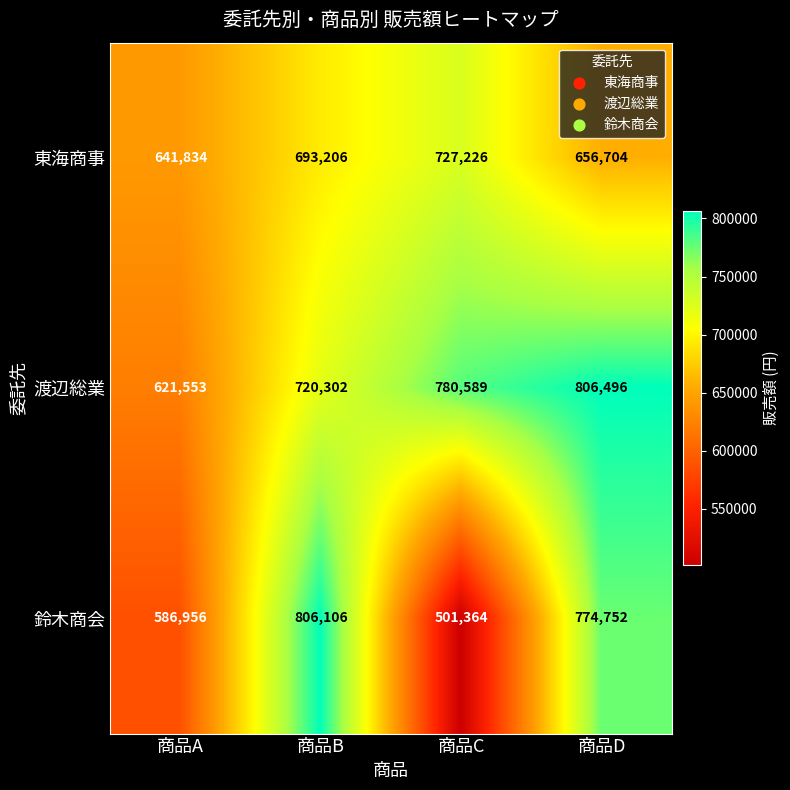

At which category is the sum across all series the highest?

商品D